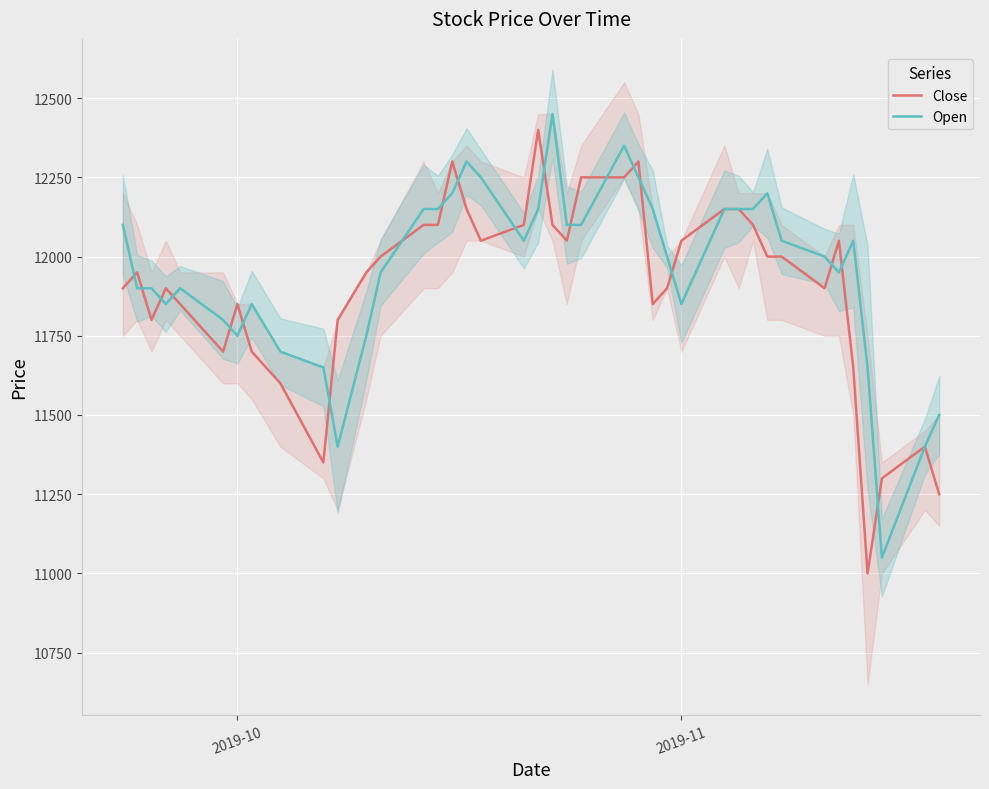

What is the maximum value for Open?

12450